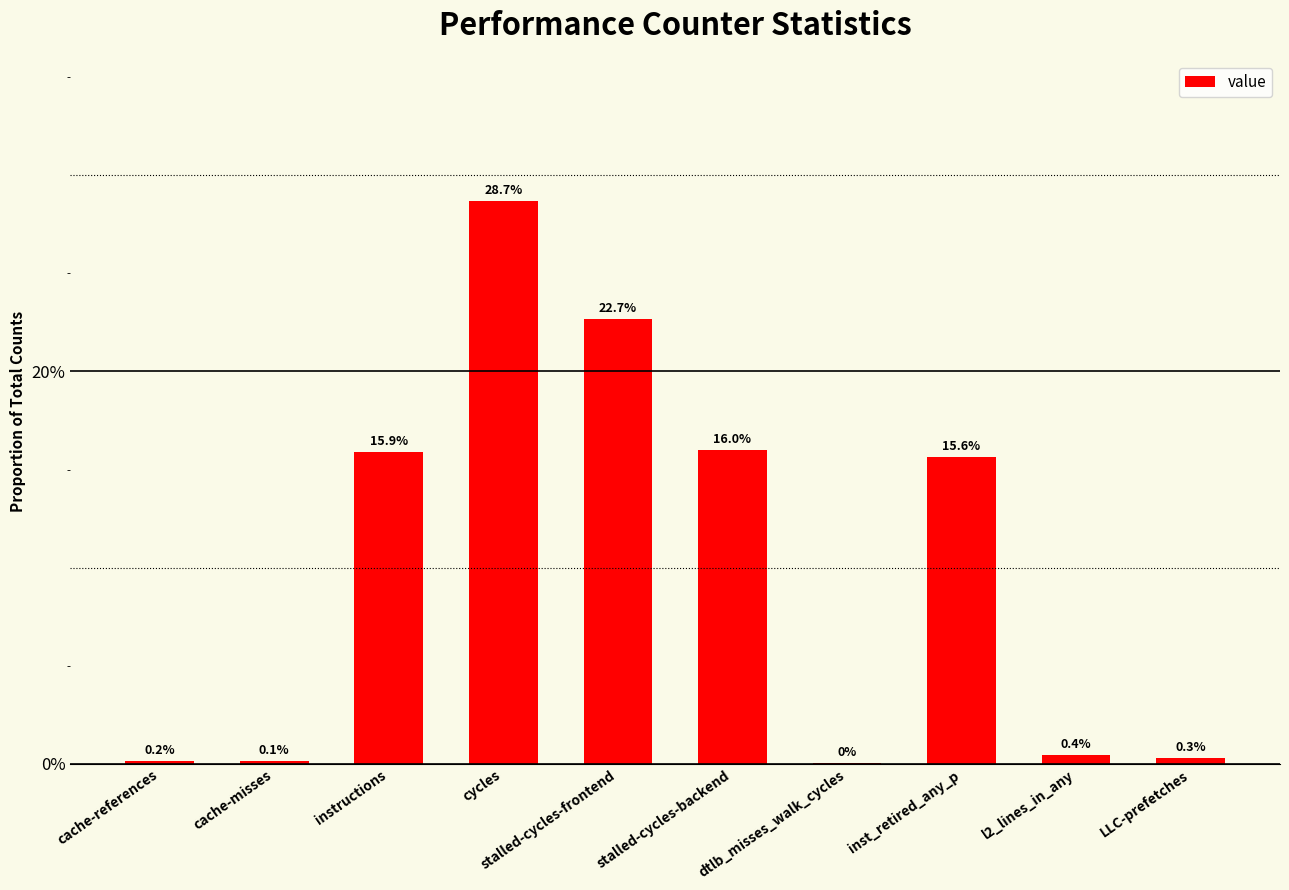

List the labels in order of value, smallest first.

dtlb_misses_walk_cycles, cache-misses, cache-references, LLC-prefetches, l2_lines_in_any, inst_retired_any_p, instructions, stalled-cycles-backend, stalled-cycles-frontend, cycles